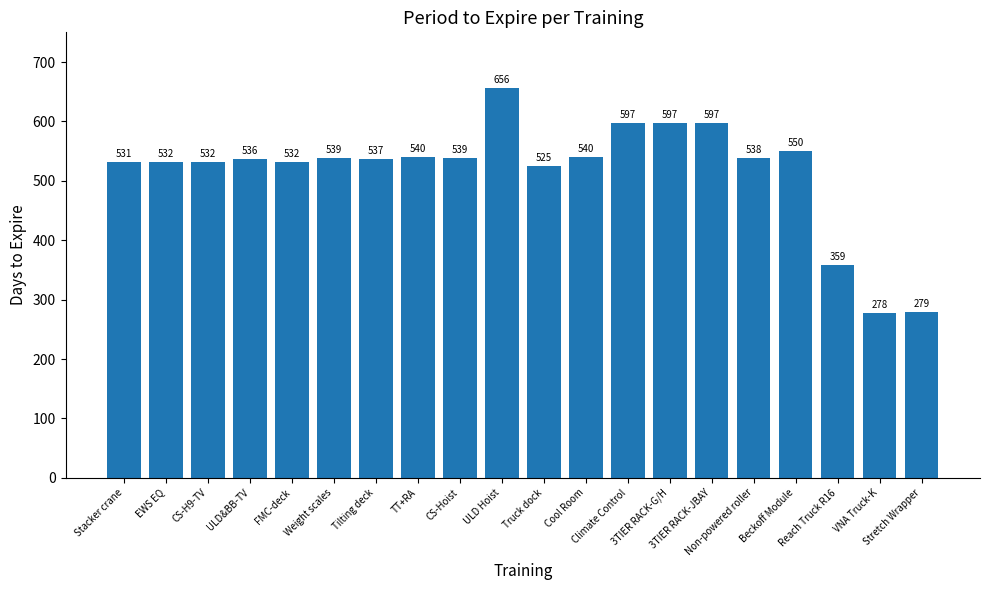

What is the value of the 12th bar from the left?

540